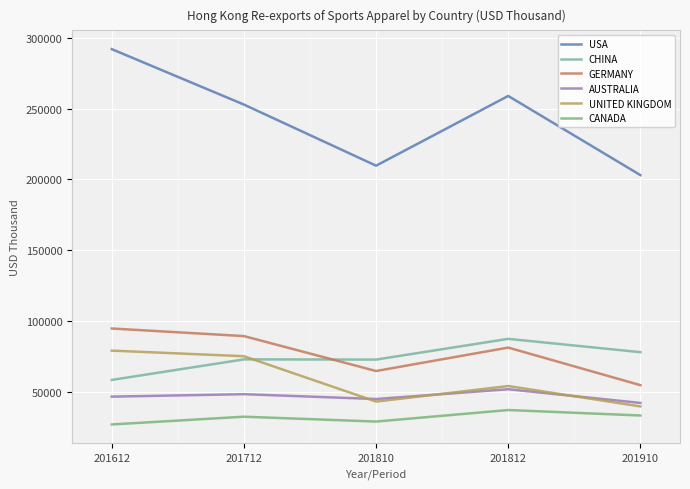

What is the average value of the GERMANY series?

77273.4